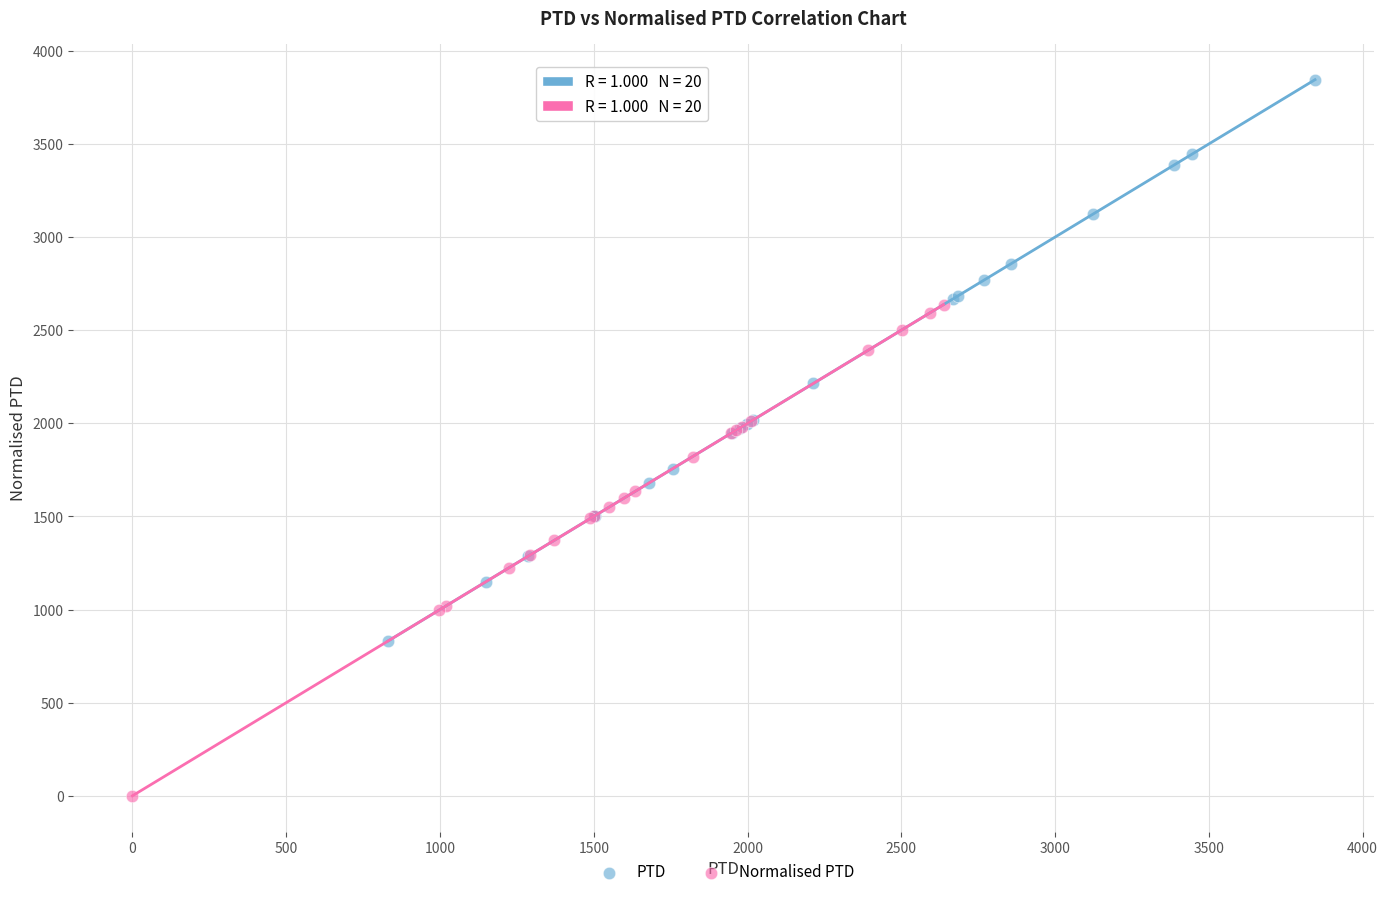

Which series contains the highest Y value?

PTD